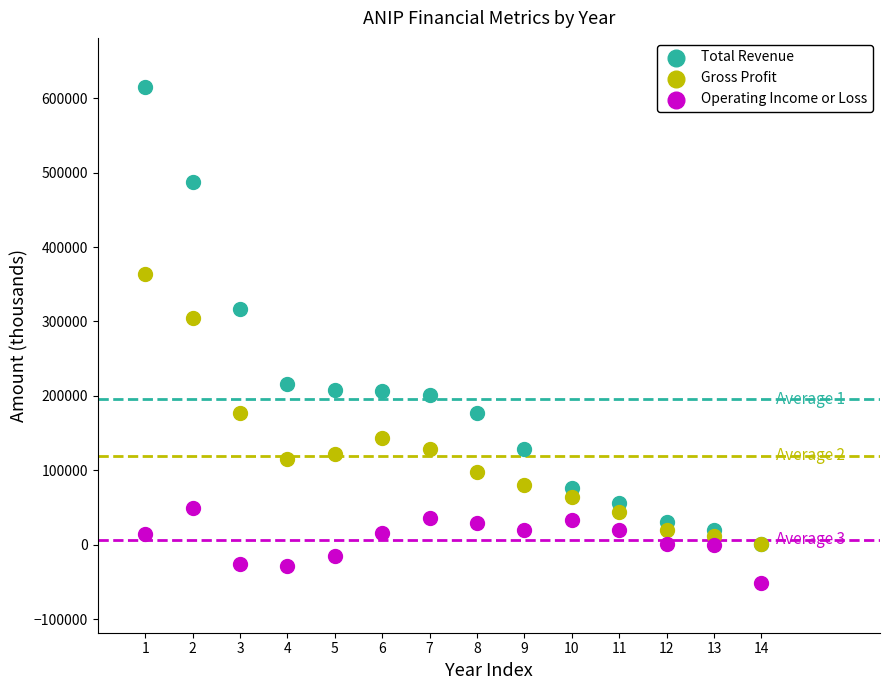

Across all series, what Y value is closest to 281400?

305300